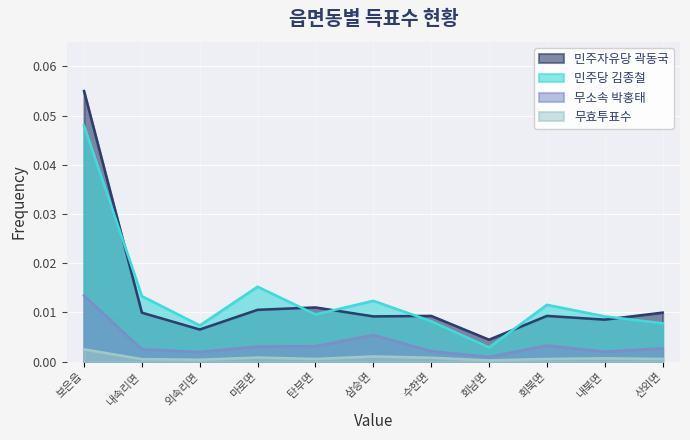

At which category does 민주자유당 곽동국 reach its first local valley?

외속리면